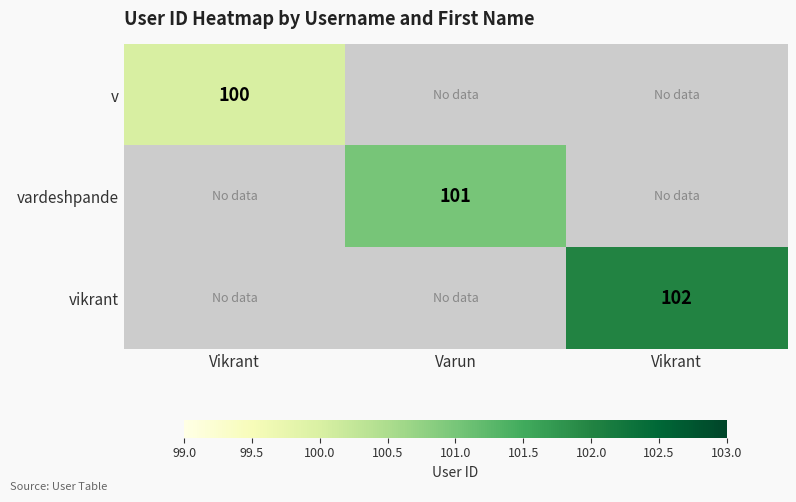

Which has a higher value, Vikrant or Varun?

Varun